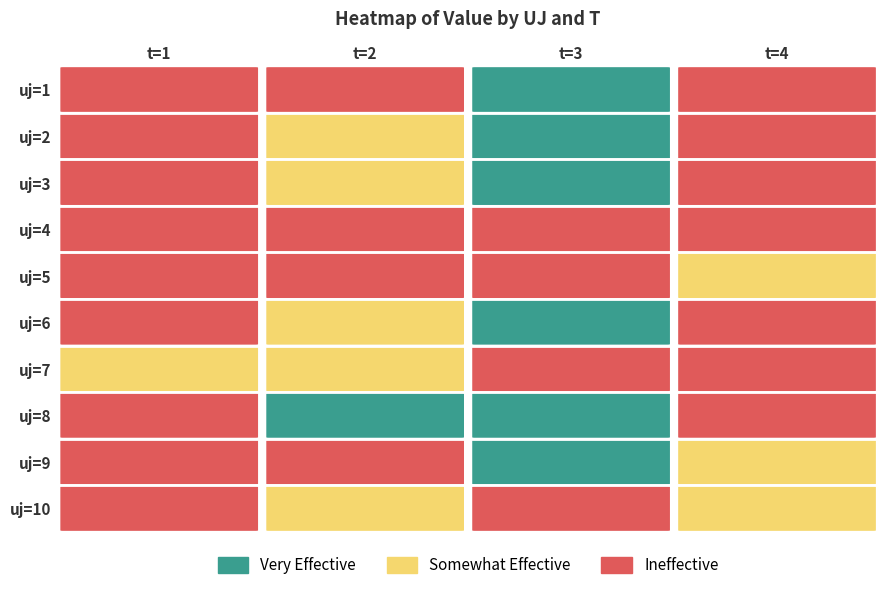

Which category has the highest value in the 1 series?

t=3